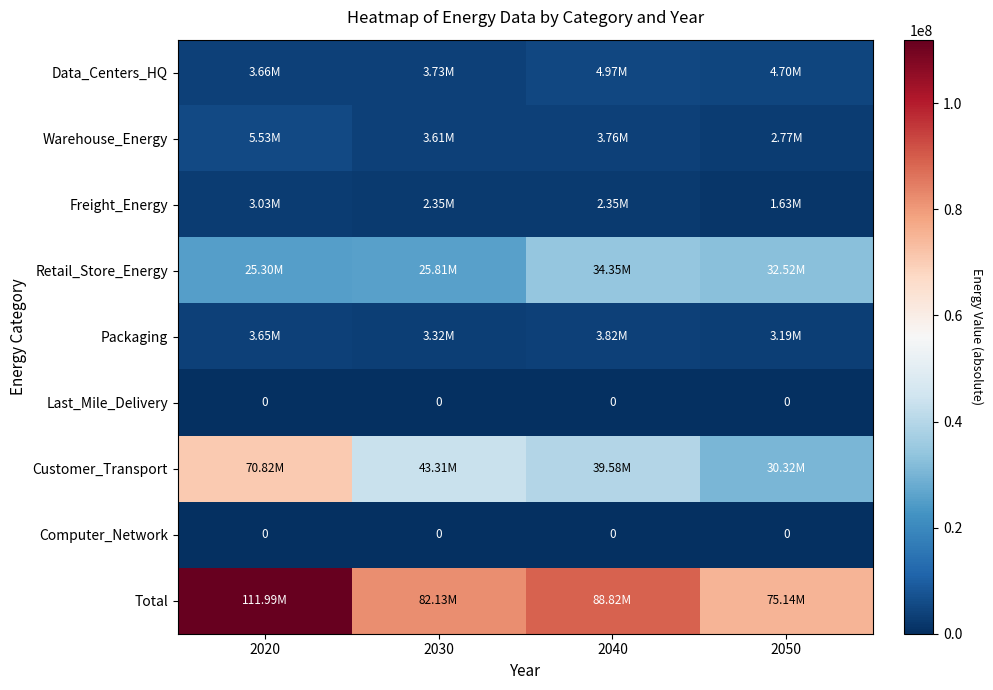

The Retail_Store_Energy series shows 25300034.1 at 2020. True or false?

True